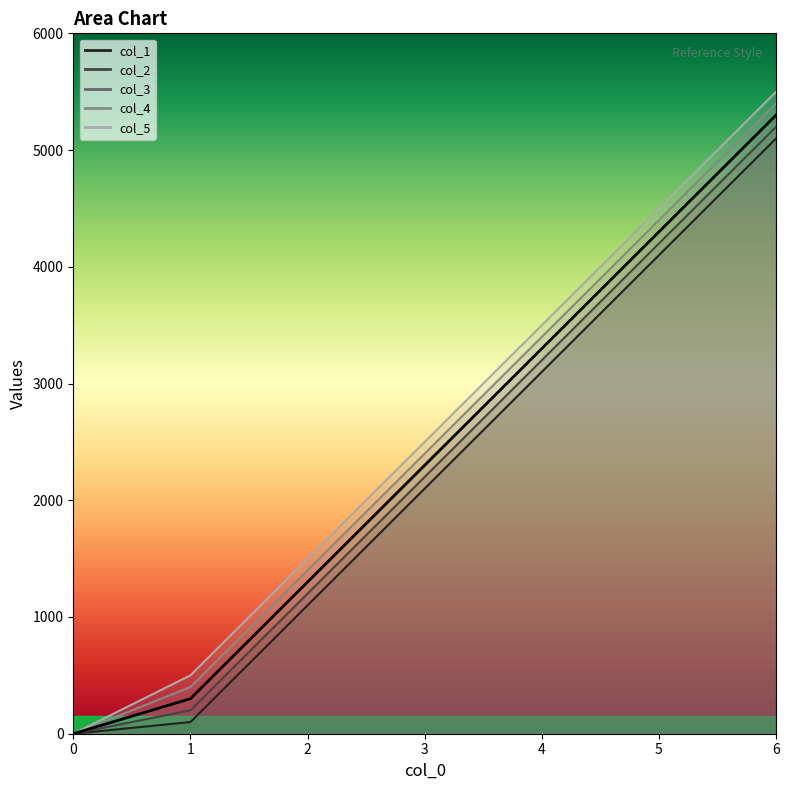

Which series has the largest total across all categories?

col_5